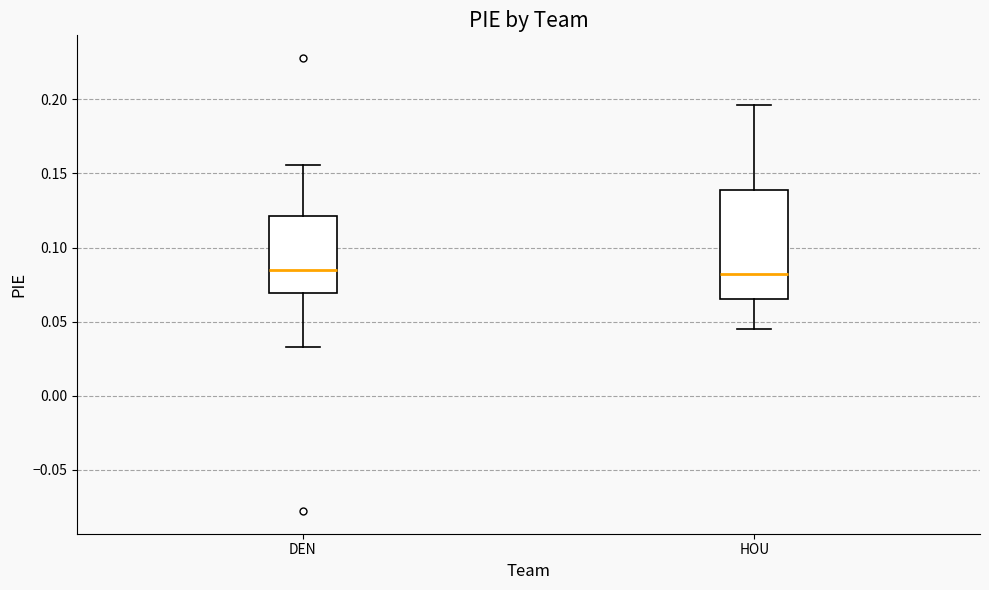

Reading left to right, transcribe this box plot: for each box, give where its median line is, the range the box spans, and where its two whiskers end, as read against the y-axis. The values are not printed on the chart, so give them approximately, as read against the axis.

DEN: median 0.085, box 0.070 to 0.120, whiskers 0.035 to 0.155
HOU: median 0.080, box 0.065 to 0.140, whiskers 0.045 to 0.195